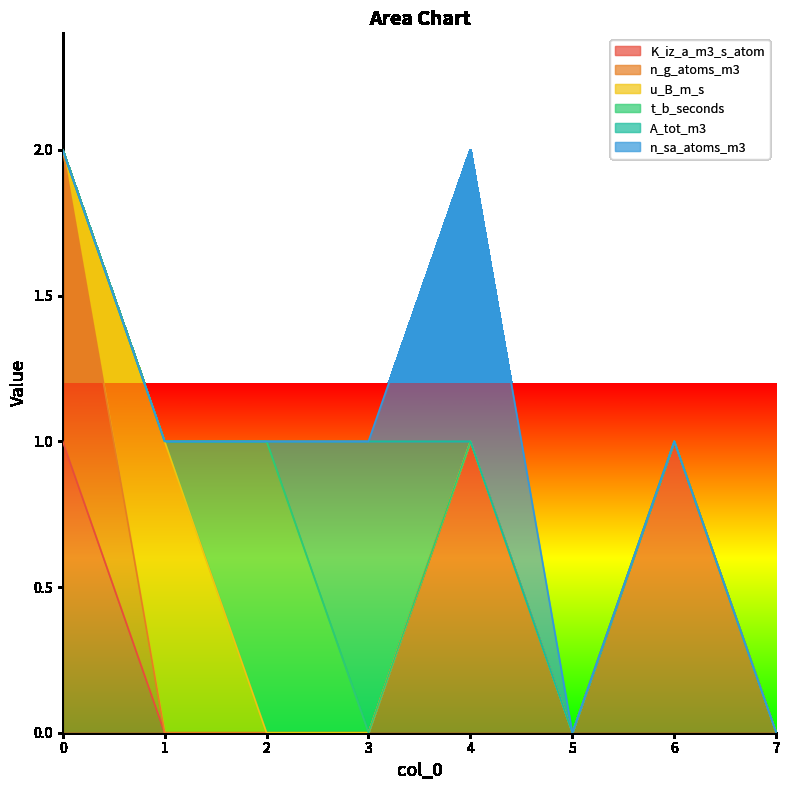

Which series has the largest total across all categories?

K_iz_a_m3_s_atom